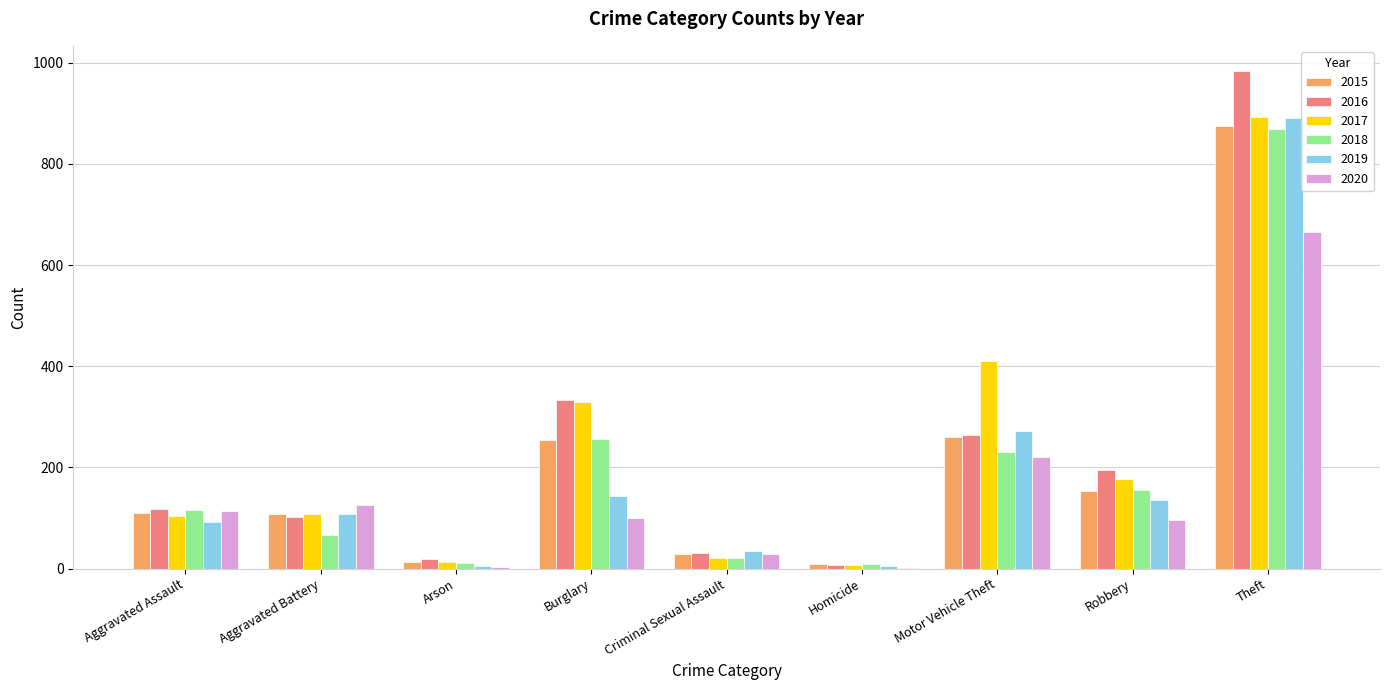

How many data points does each series have?

9